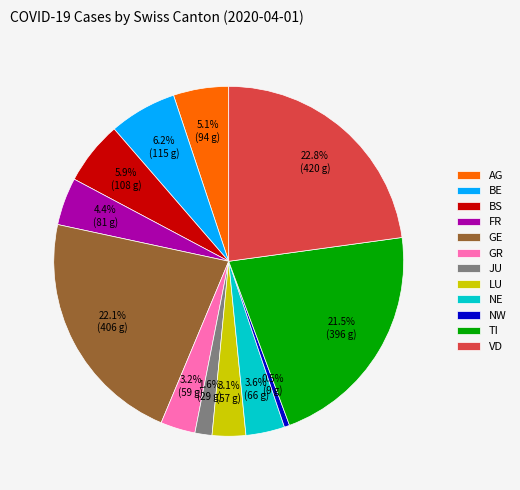

Is there any slice that represents more than half of the pie?

No